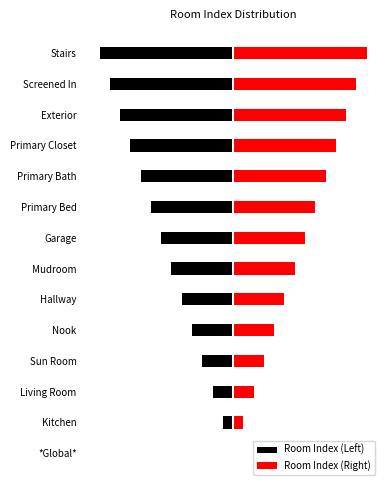

At how many categories does at least one series exceed 11?

2